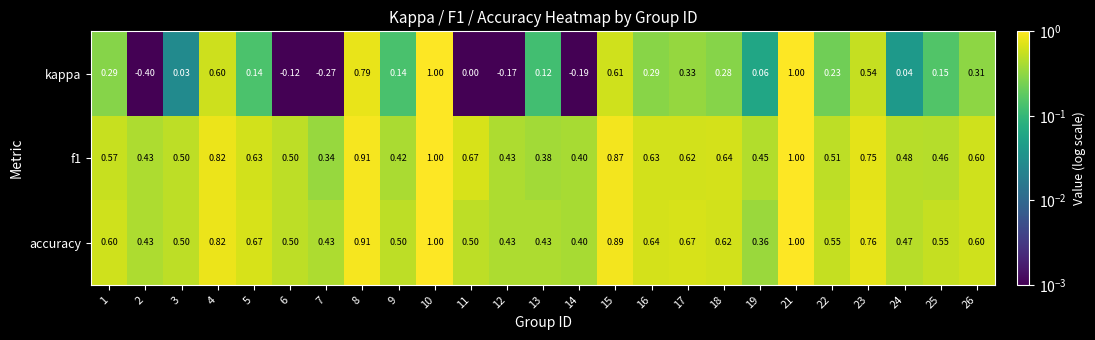

Which series has the largest range (max minus min)?

kappa